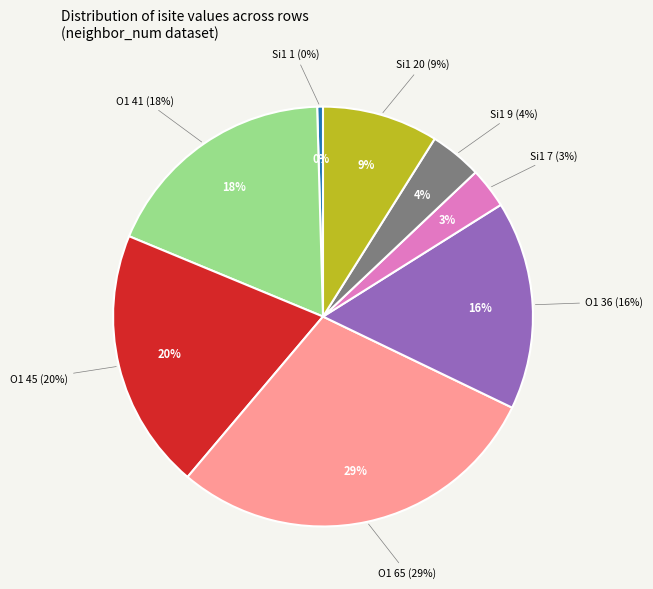

Count the number of slices in the pie.

9